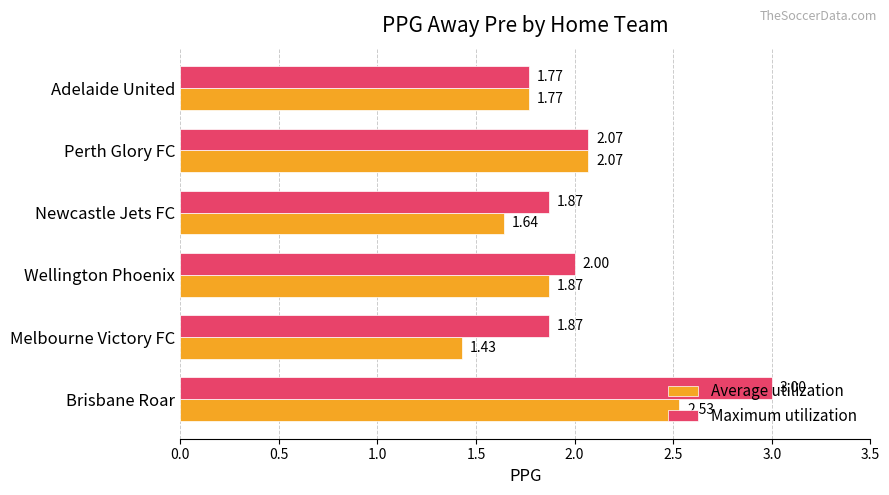

List the series in order of their peak value, highest first.

Maximum utilization, Average utilization